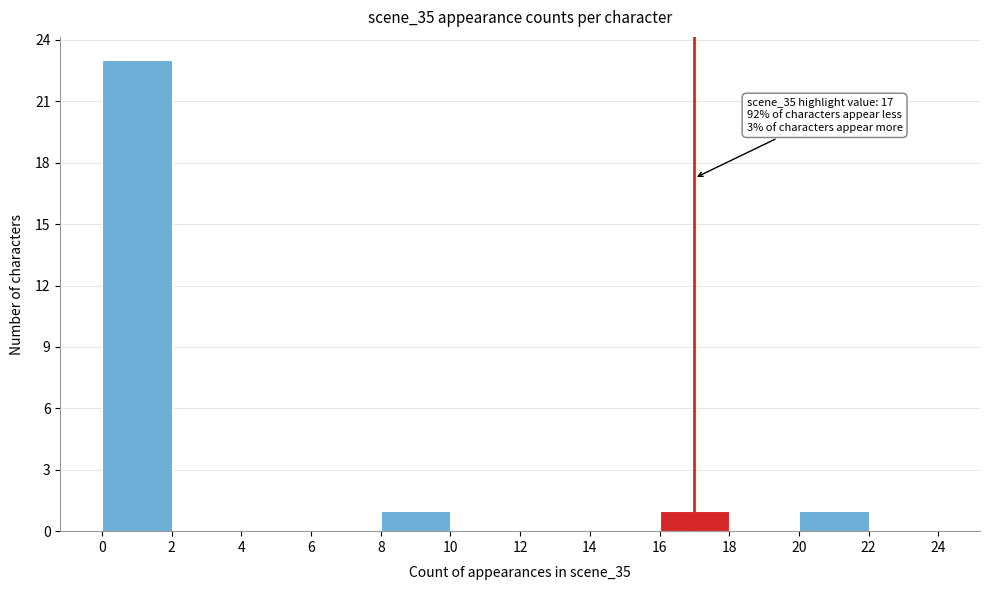

Over which range of the x-axis is the bar tallest?

0 to 2